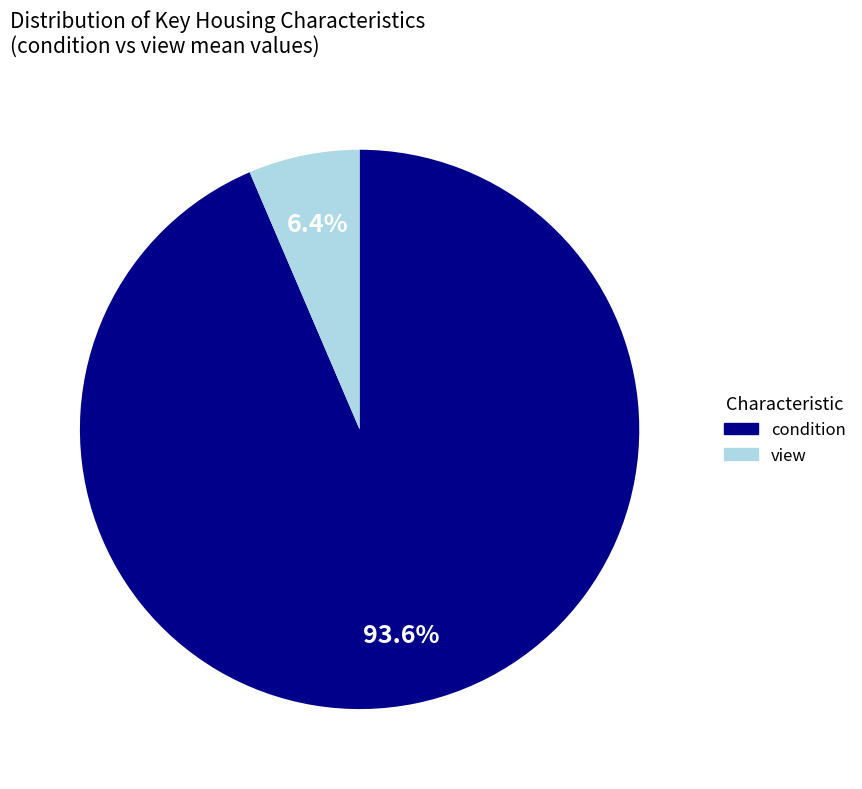

Count the number of slices in the pie.

2